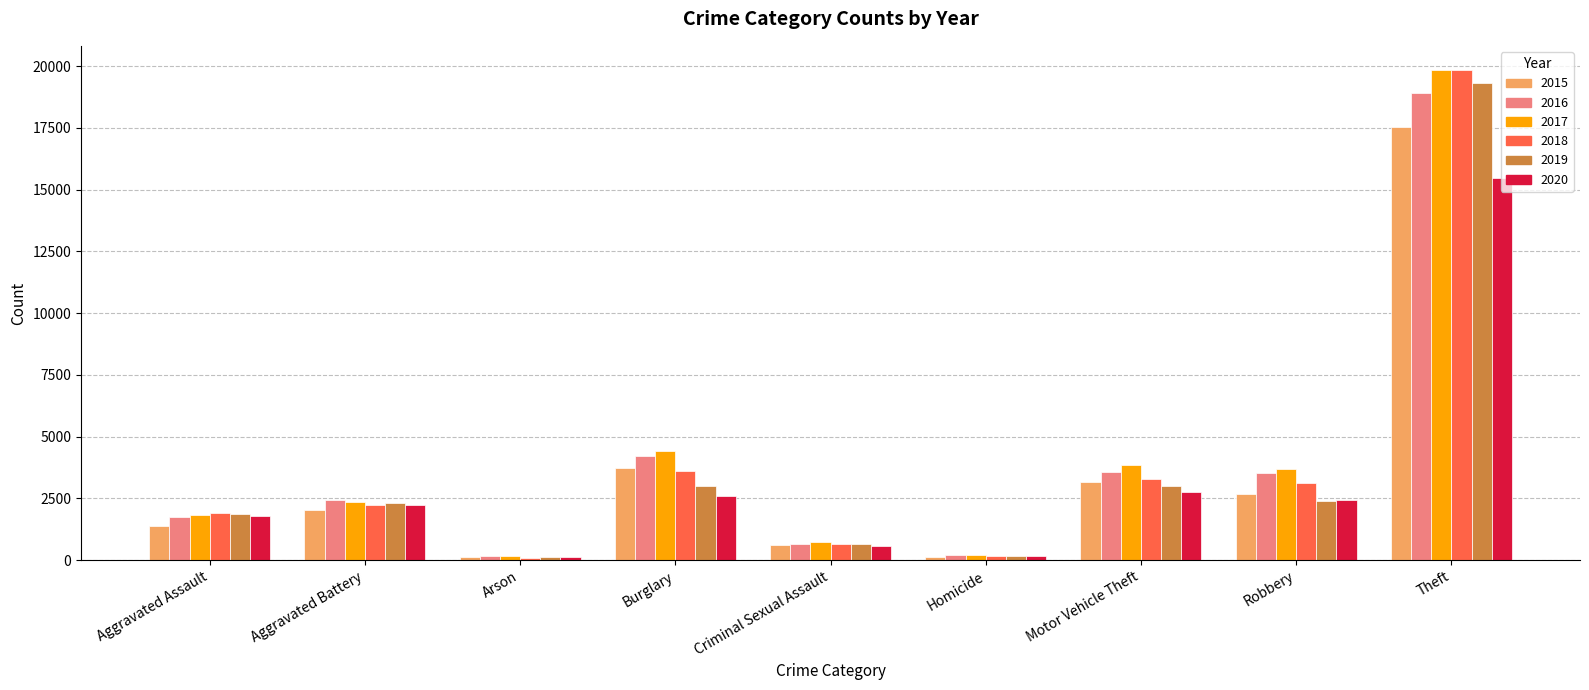

At which category is the sum across all series the highest?

Theft